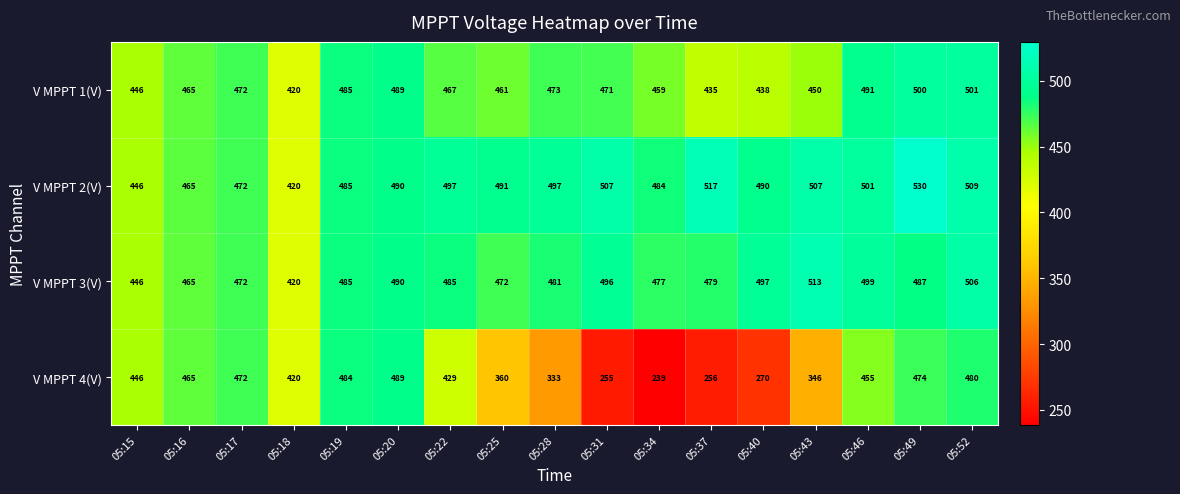

What is the sum of all V MPPT 1(V) values?

7923